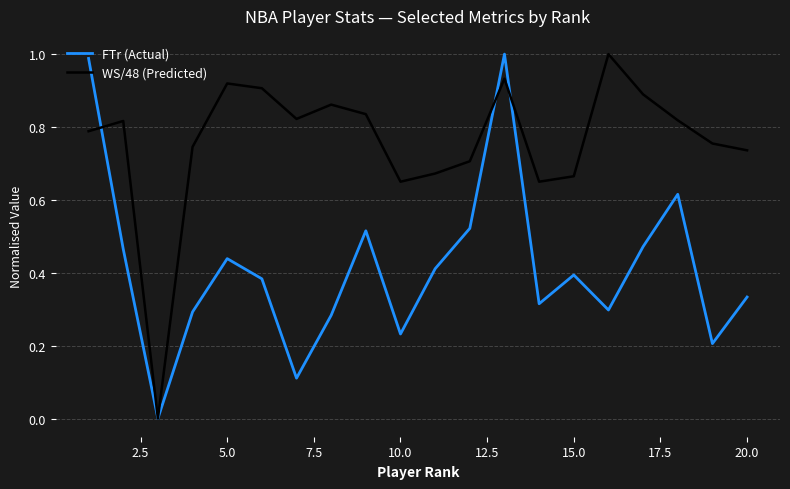

Rank the series by their average value, from highest to lowest.

WS/48 (Predicted), FTr (Actual)